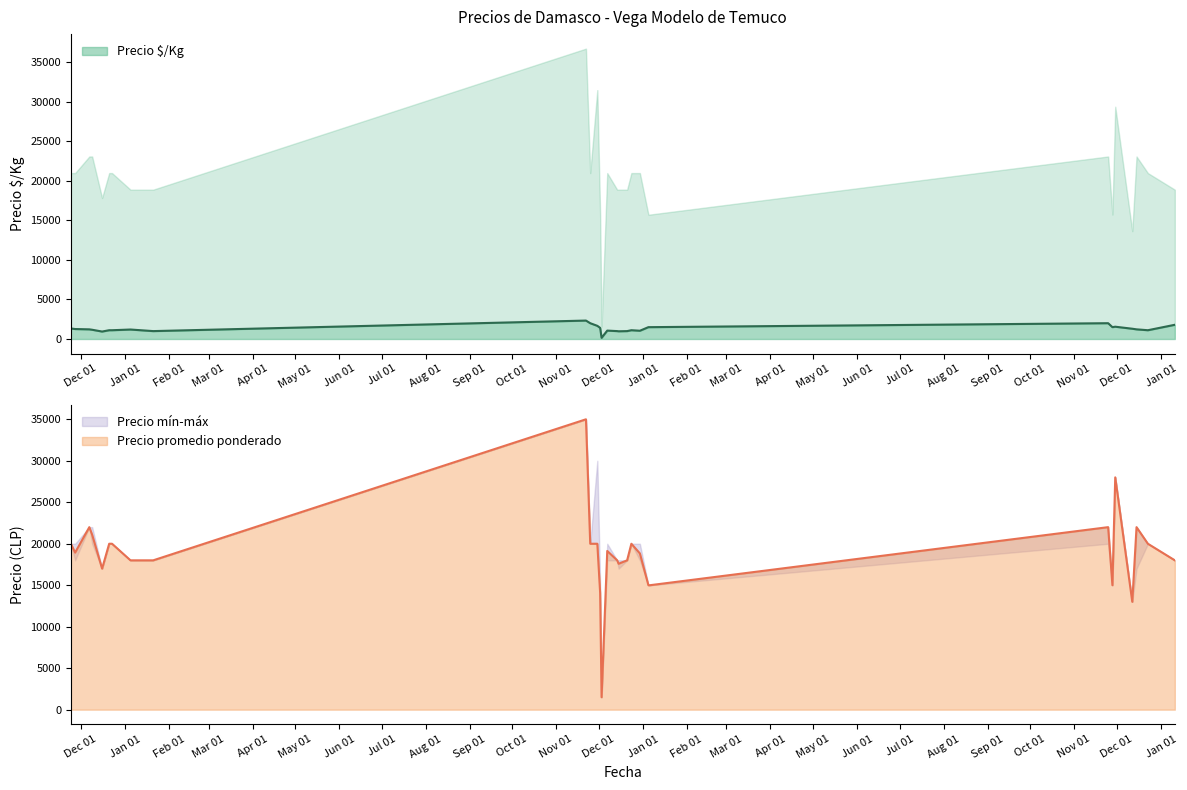

What position from the left is 2022-12-12?

26